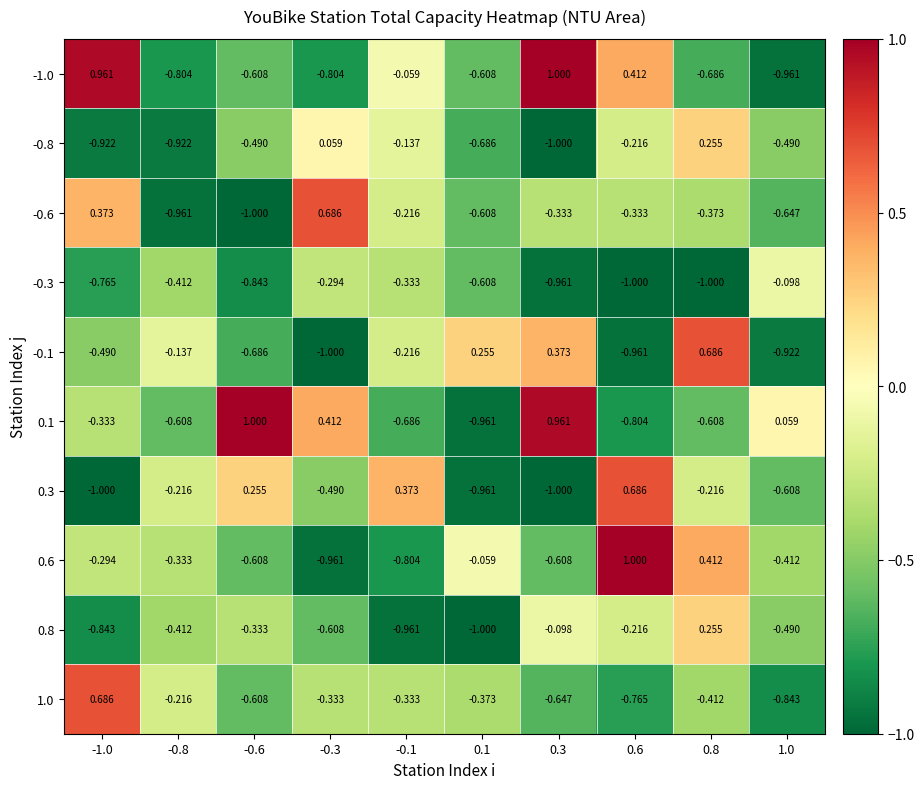

How many categories are shown in the chart?

10